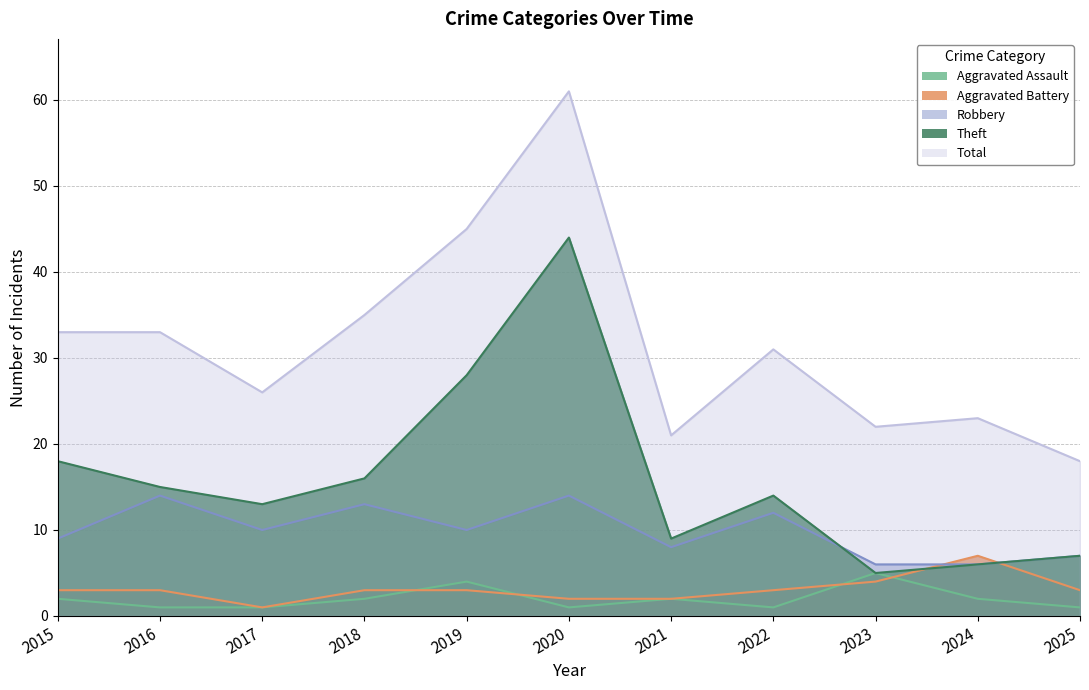

What is the sum of all Aggravated Assault values?

22